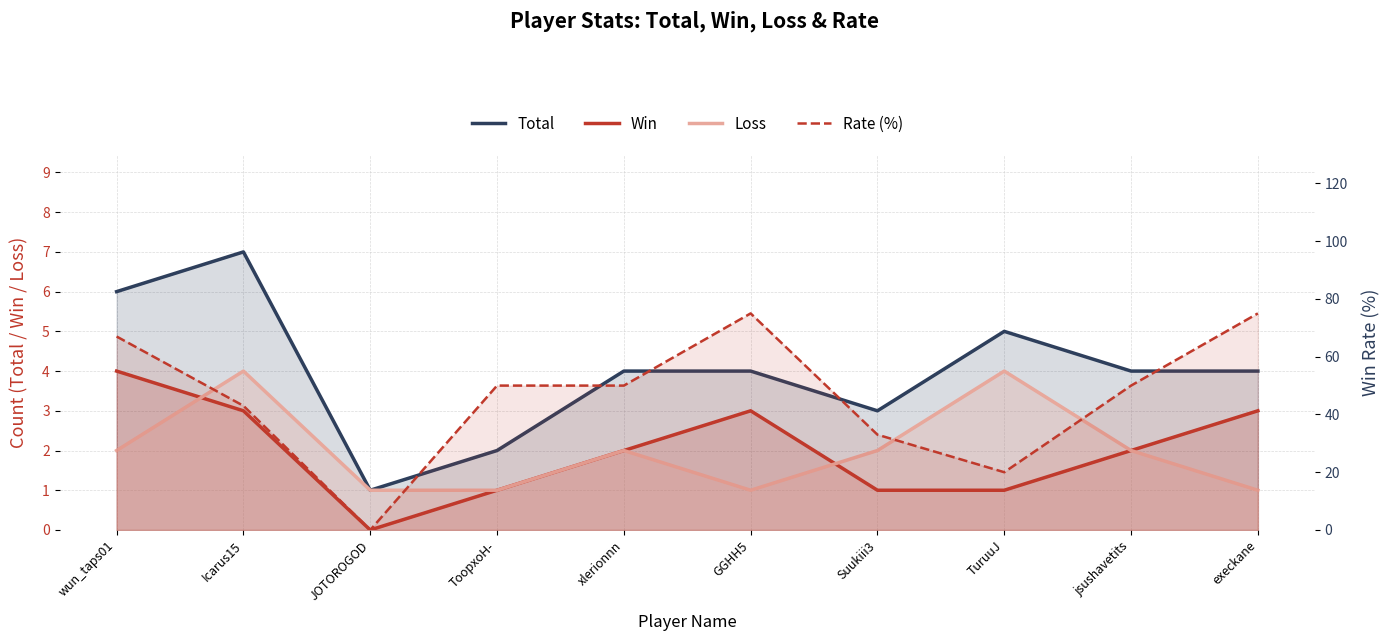

List the series in order of their peak value, lowest first.

Win, Loss, Total, Rate (%)